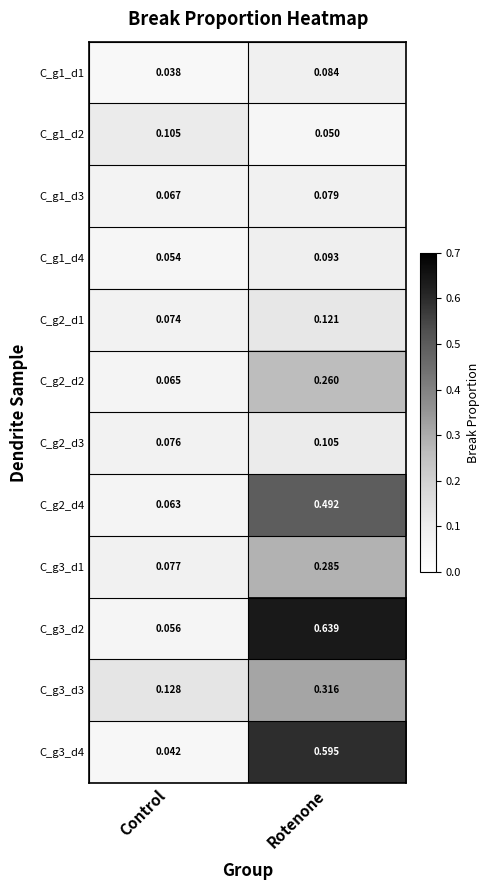

At which category is the sum across all series the highest?

Rotenone